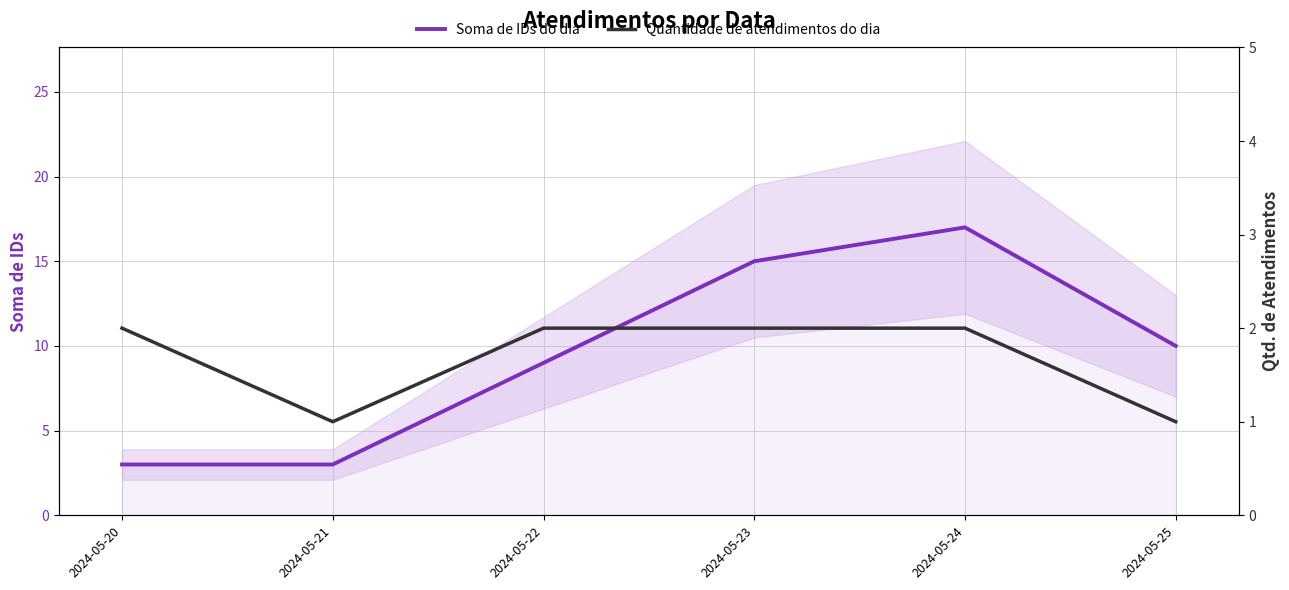

What is the total value across all series at 2024-05-20?

5